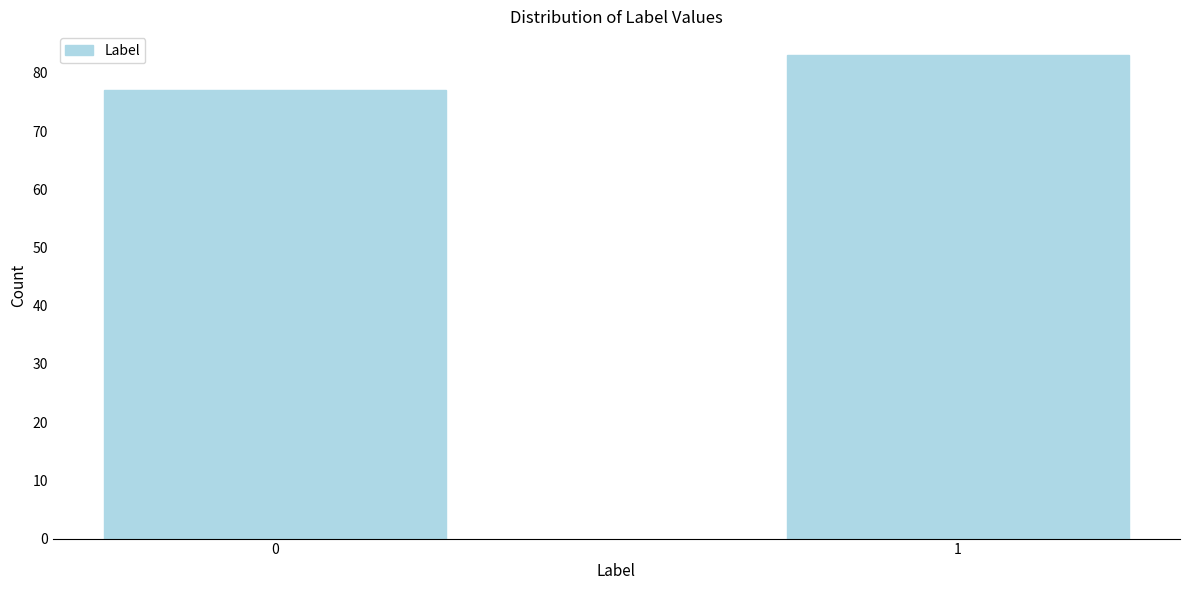

Reading left to right, what are all the values shown in this chart?

77	83